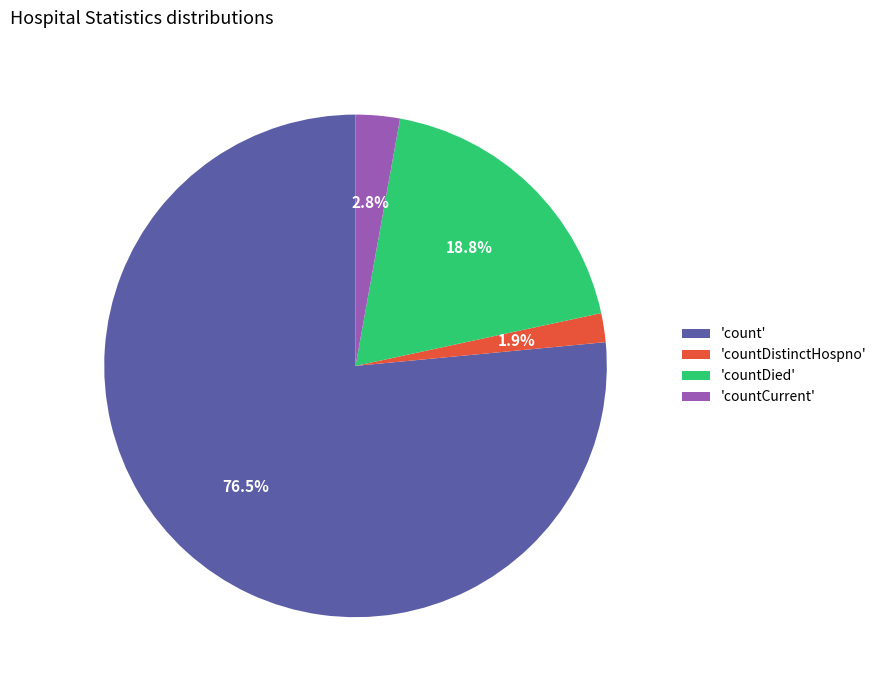

What portion of the pie excludes 'countDied'?

81.2%